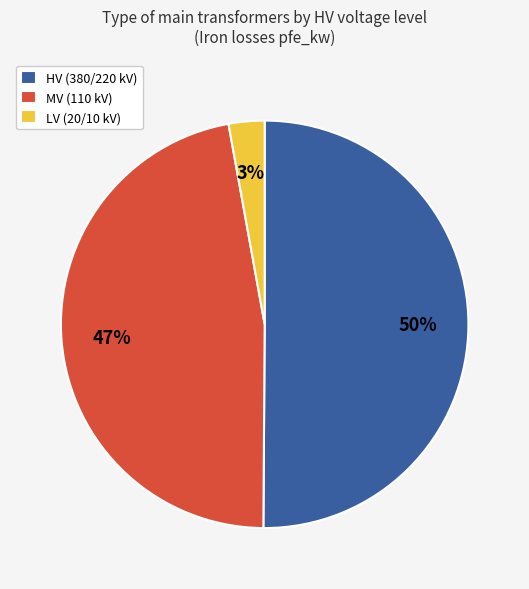

Do HV (380/220 kV) and LV (20/10 kV) together represent more than half of the pie?

Yes